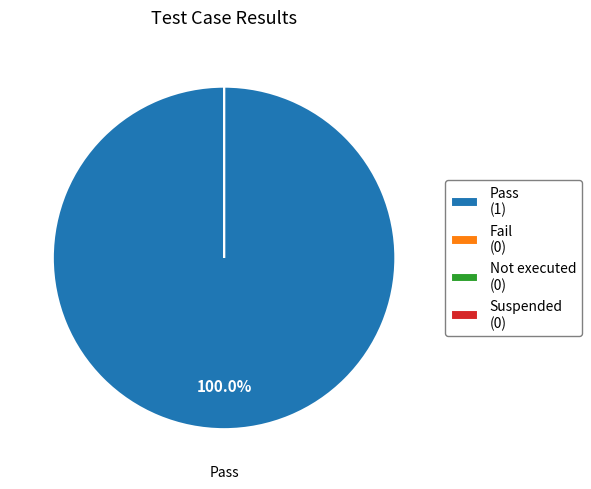

Which category has the biggest portion of the pie?

Pass